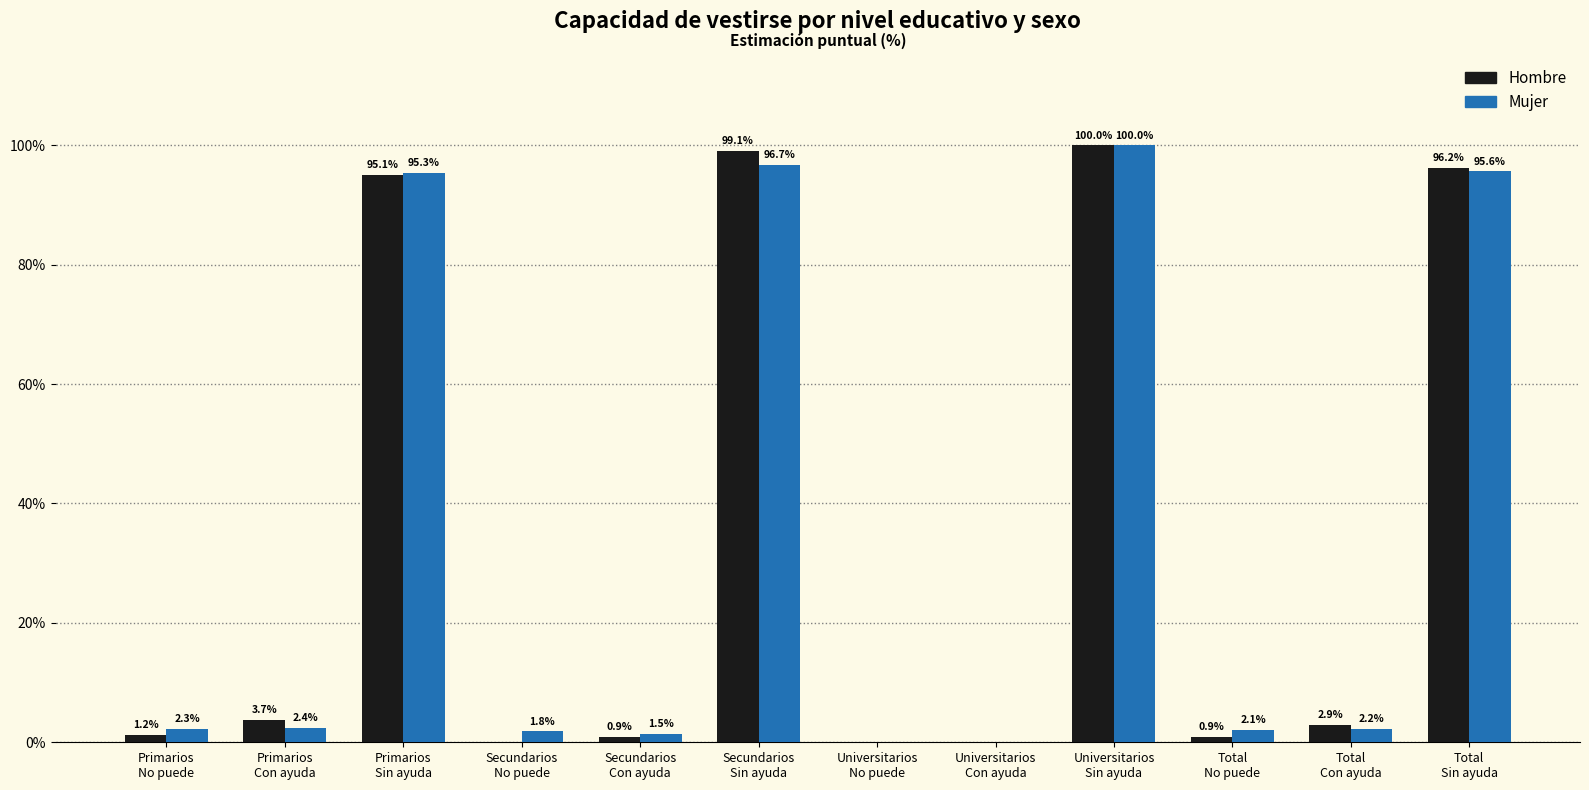

What is the sum of all Hombre values?

400.0